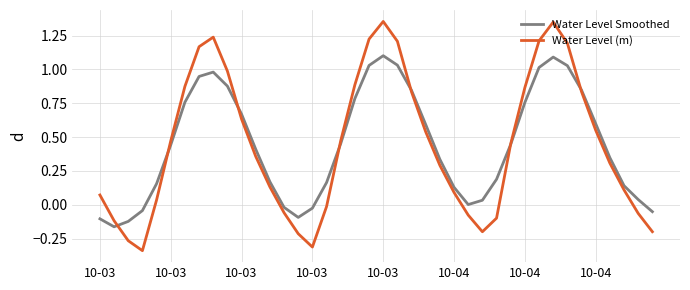

Rank the series by their maximum value, from highest to lowest.

Water Level (m), Water Level Smoothed